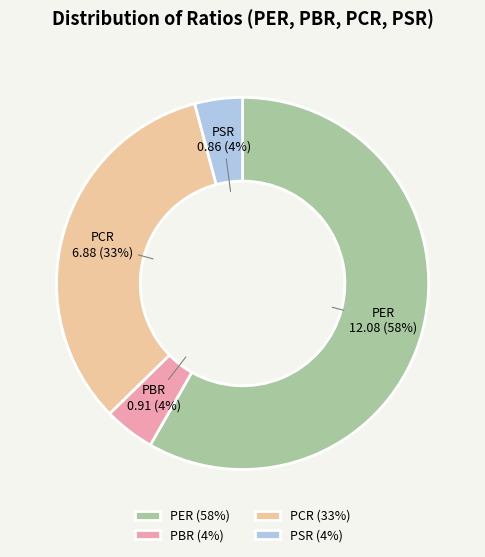

Count the number of slices in the pie.

4